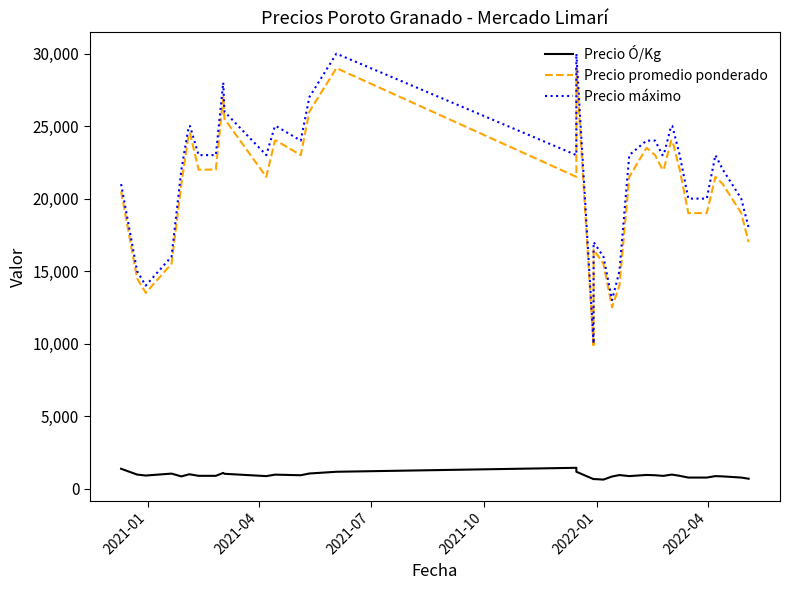

How many interior local peaks does the Precio promedio ponderado series have?

6